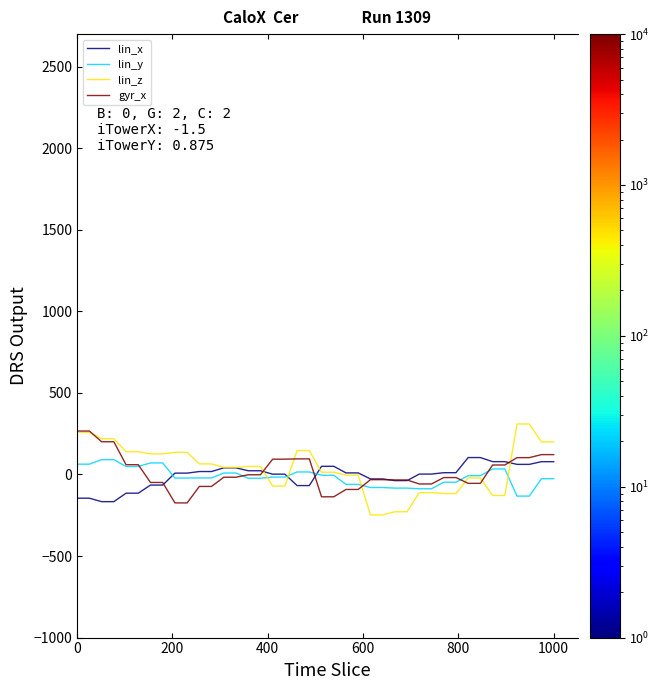

What is the minimum value for gyr_x?

-174.3